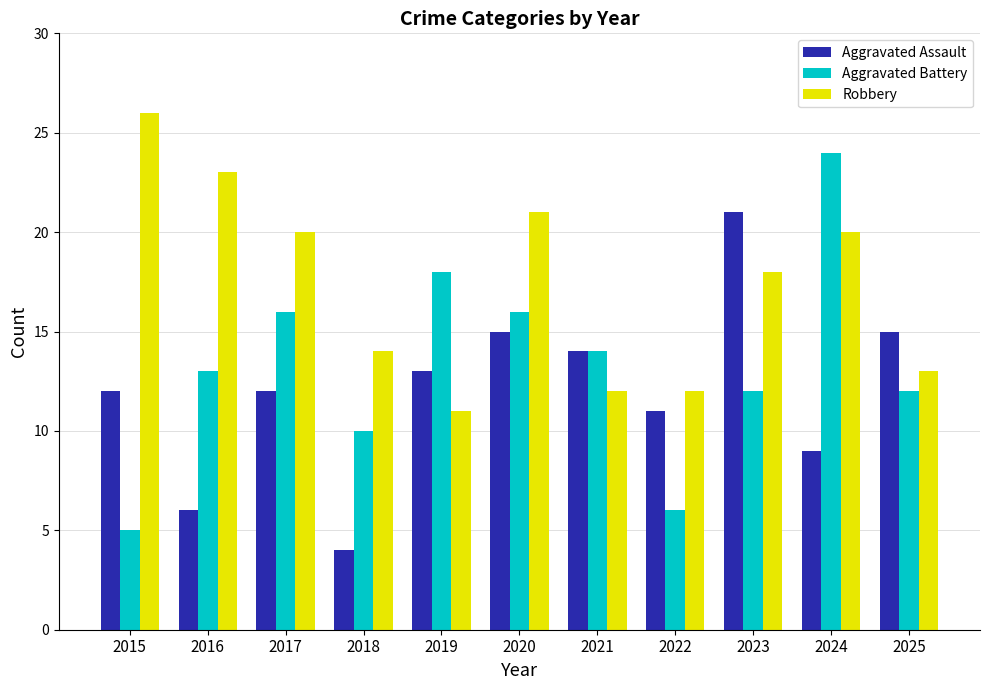

Between 2016 and 2023, which series saw the biggest shift?

Aggravated Assault